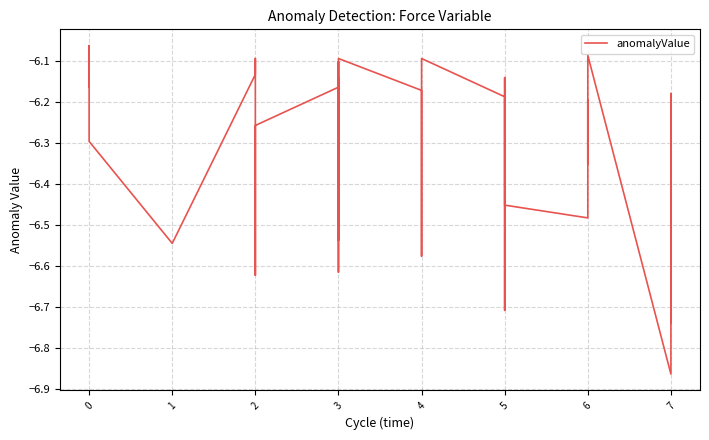

Does the chart have visible grid lines?

Yes